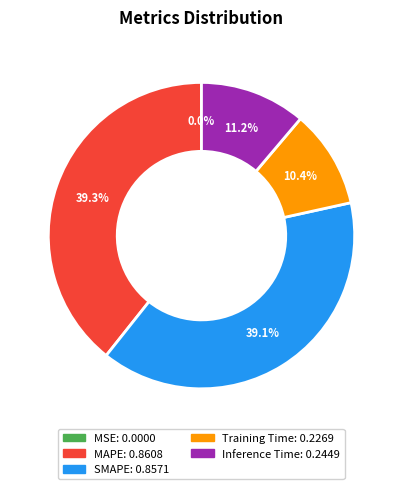

Which has a higher value, Inference Time or MAPE?

MAPE